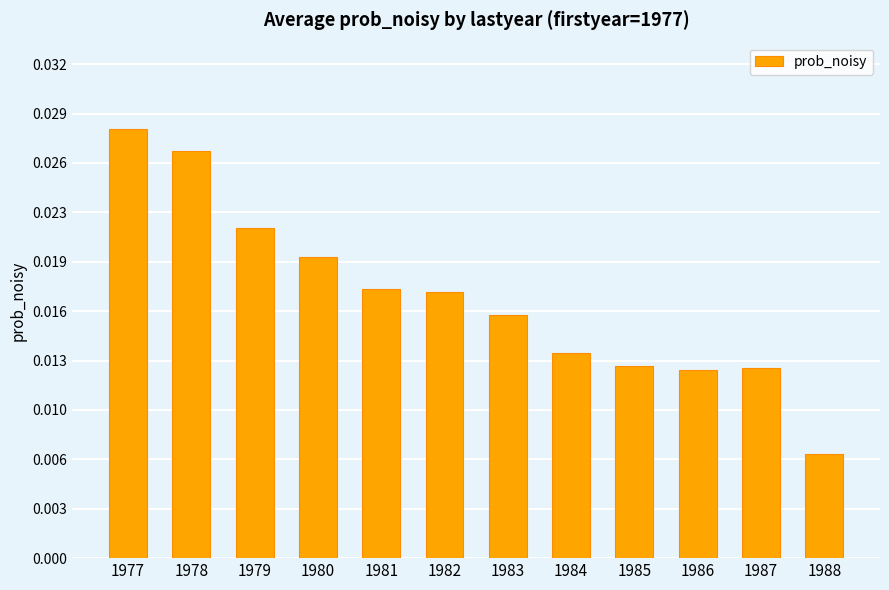

Which has a higher value, 1979 or 1981?

1979